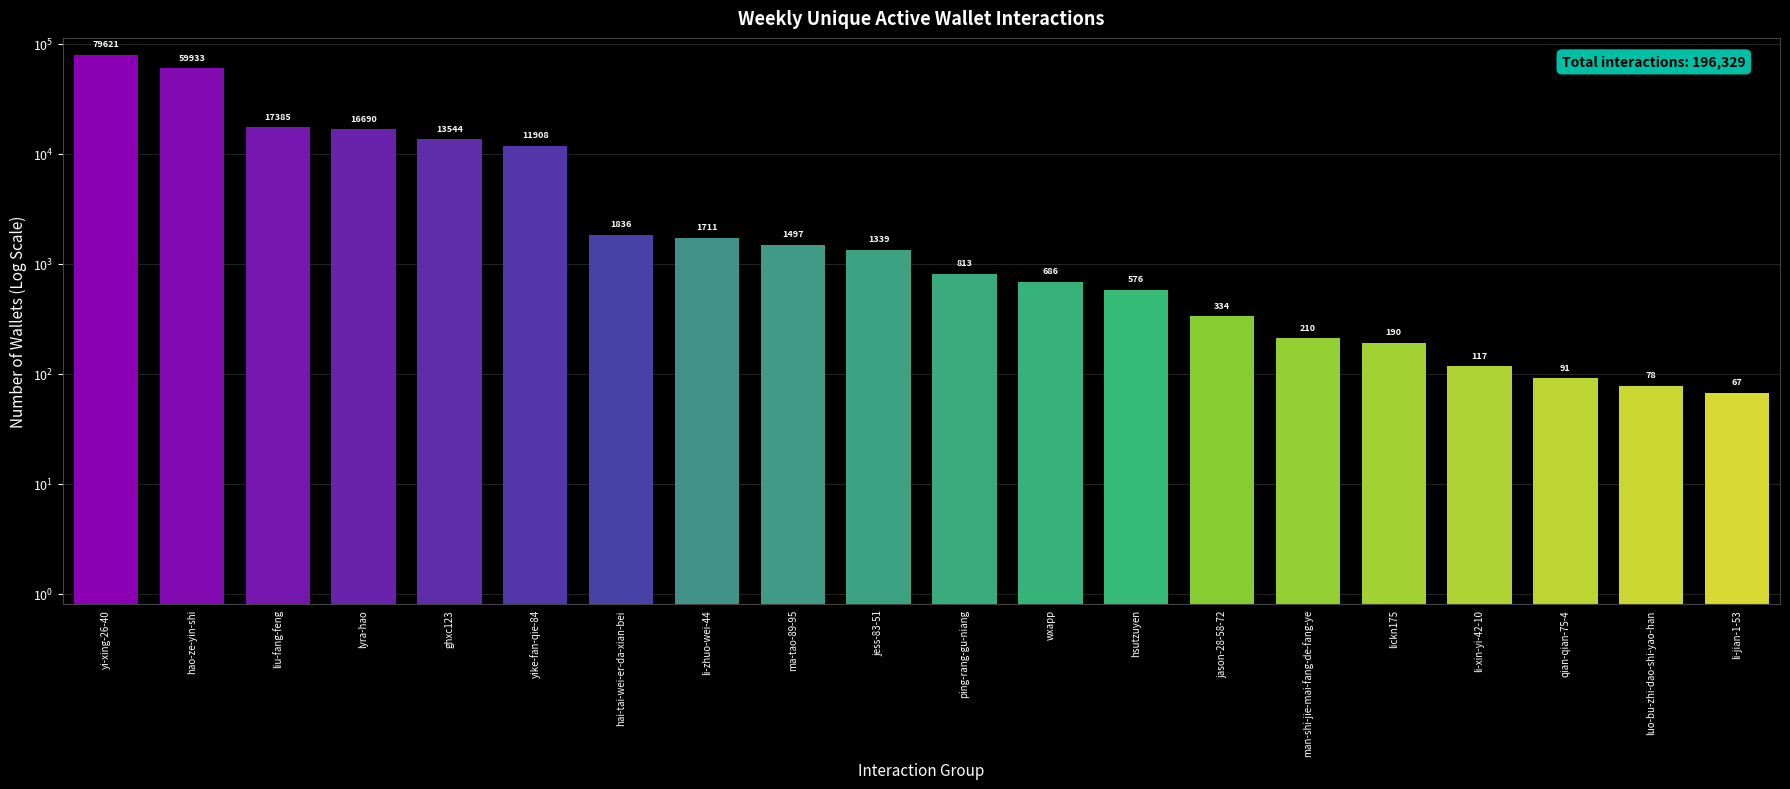

What is the label of the 13th bar from the left?

hsutzuyen